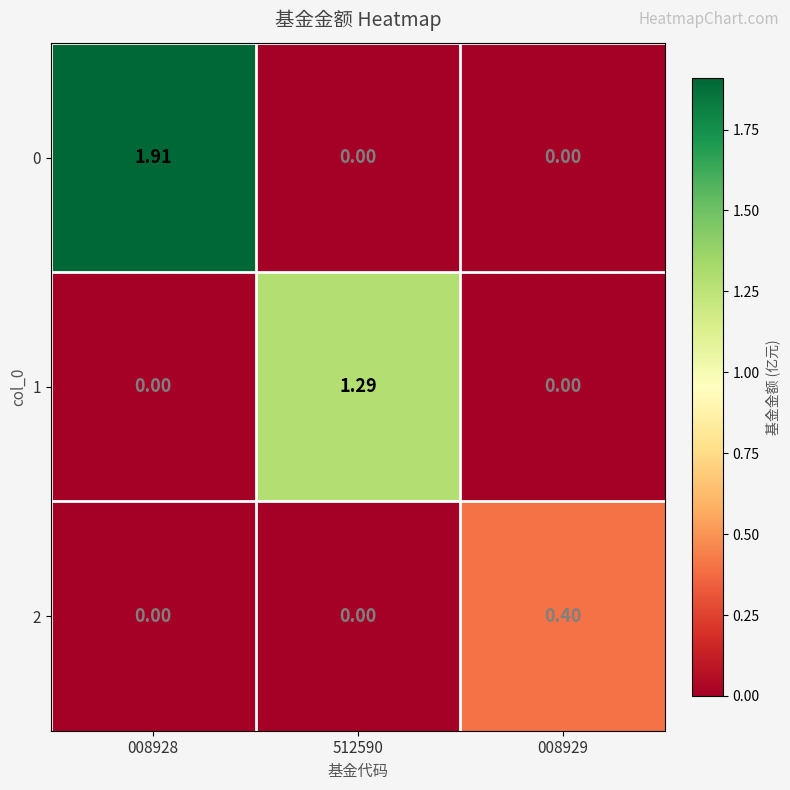

Count the number of categories in the chart.

3